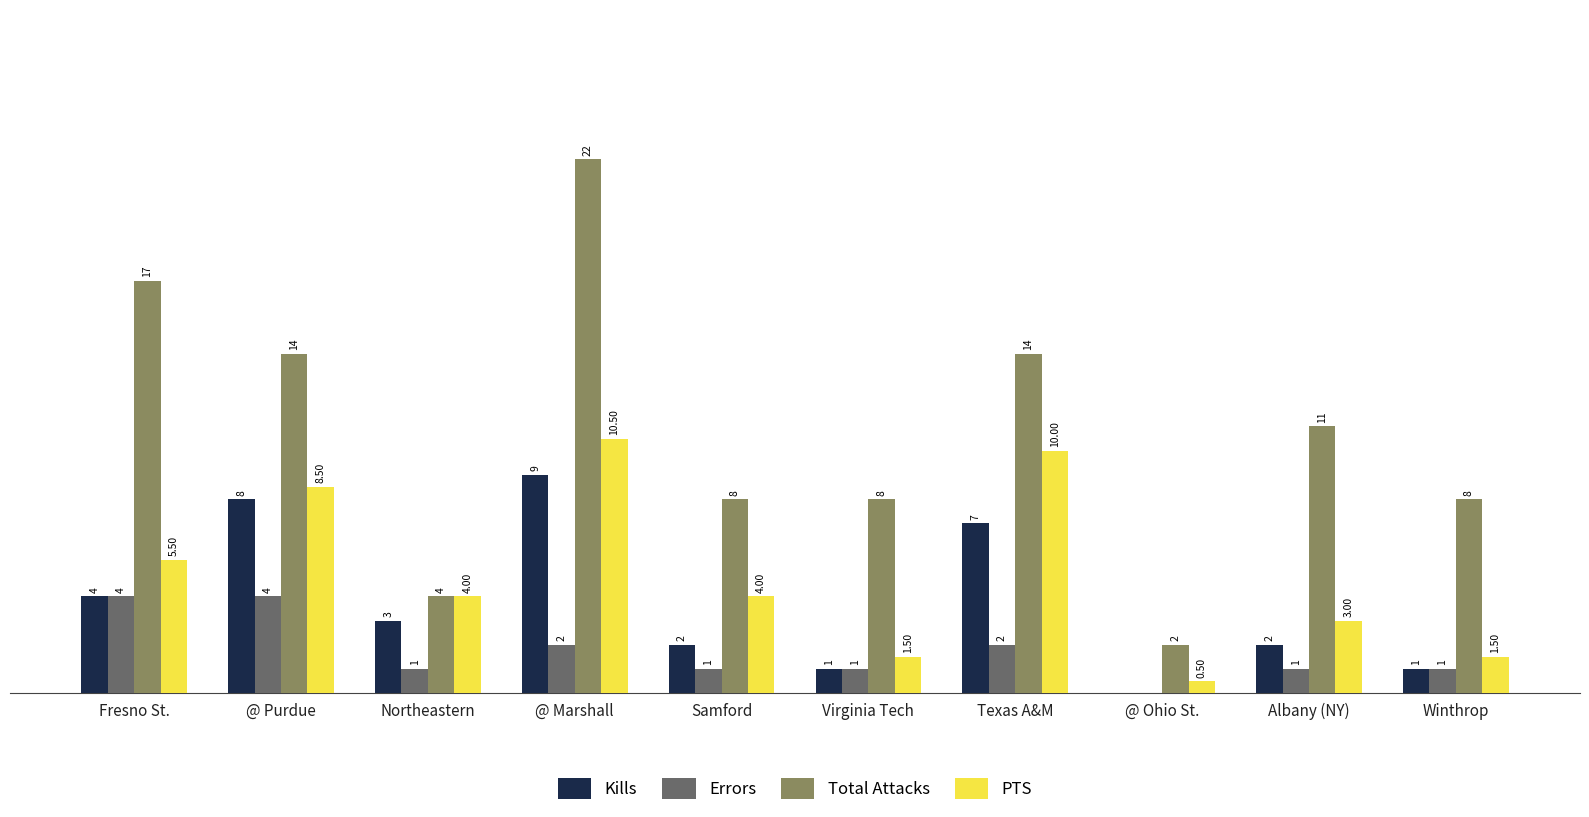

At which label is Total Attacks closest to 12?

Albany (NY)